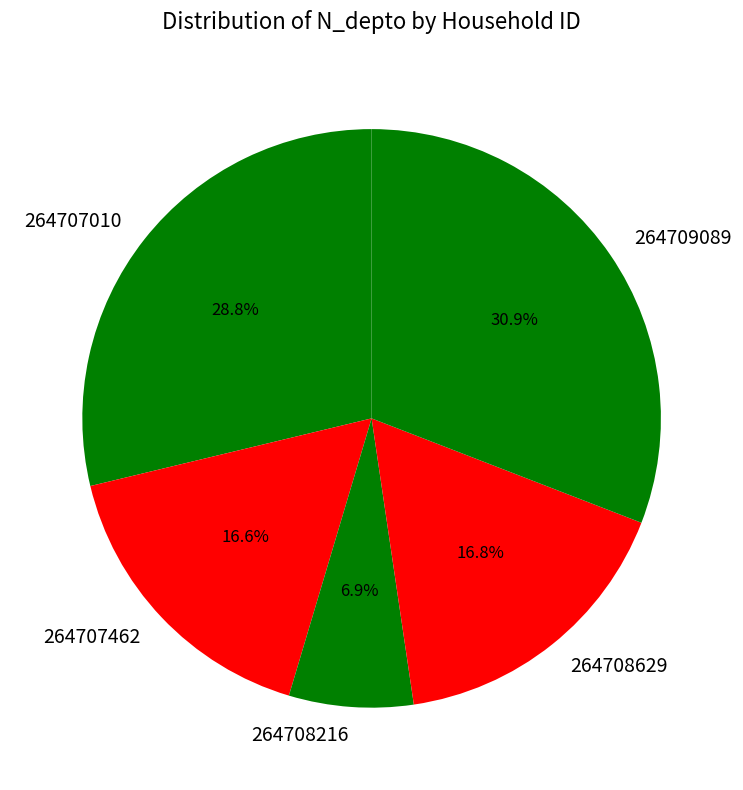

Is it true that 264708629 is 17% of the pie?

True